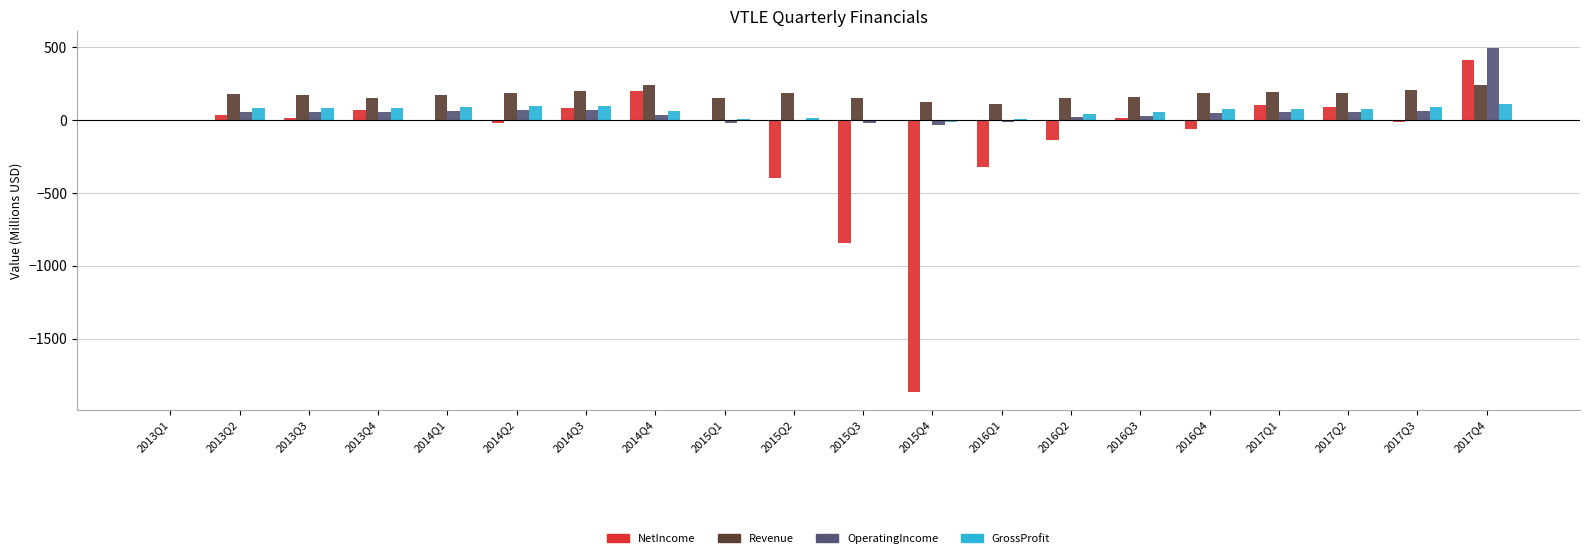

What are all the series names shown in the legend?

NetIncome, Revenue, OperatingIncome, GrossProfit